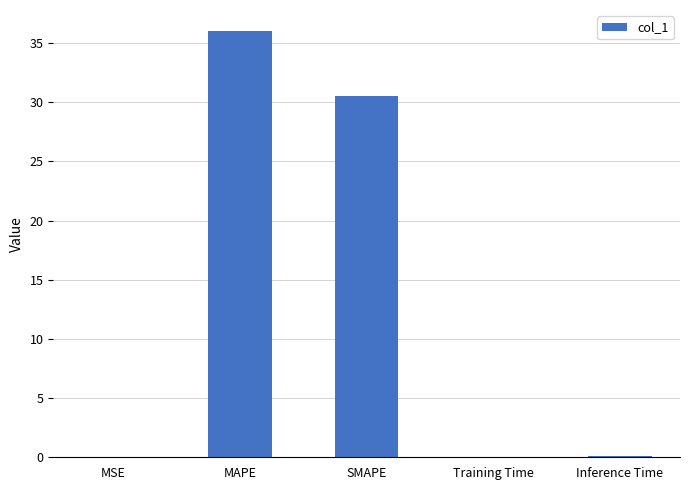

What is the greatest value displayed?

36.0